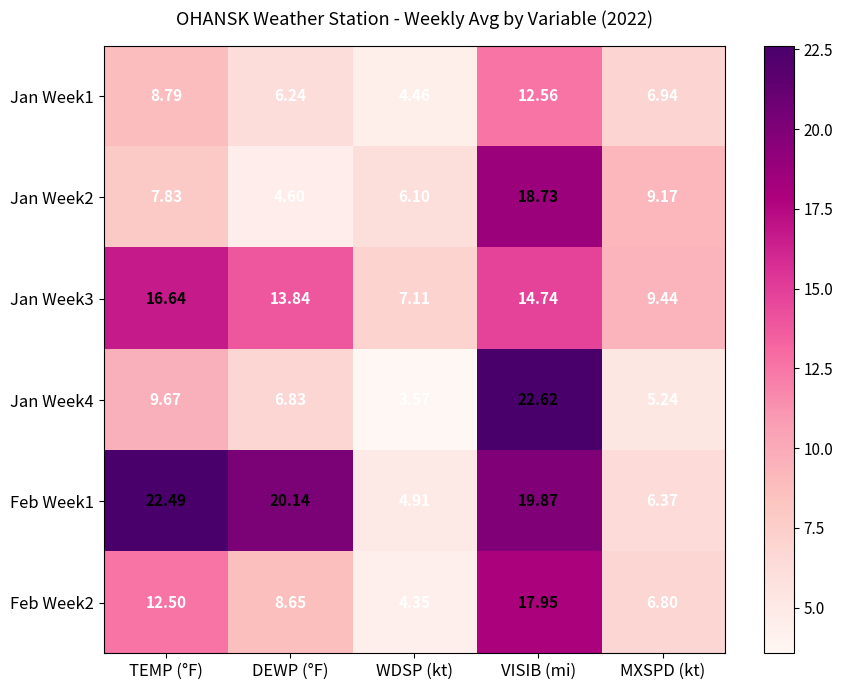

Which category has the lowest value in the Jan Week3 series?

WDSP (kt)